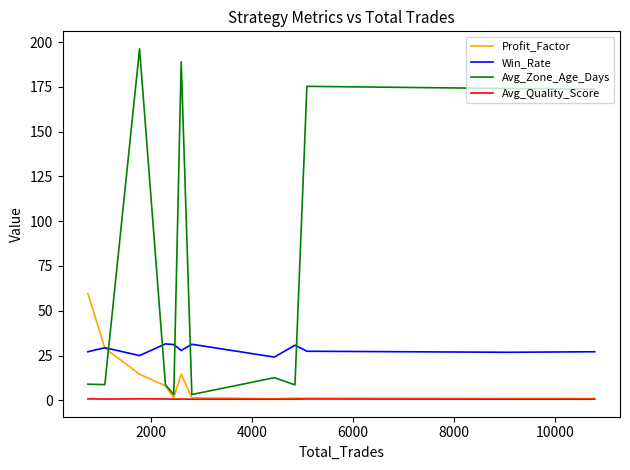

Which series has the largest range (max minus min)?

Avg_Zone_Age_Days